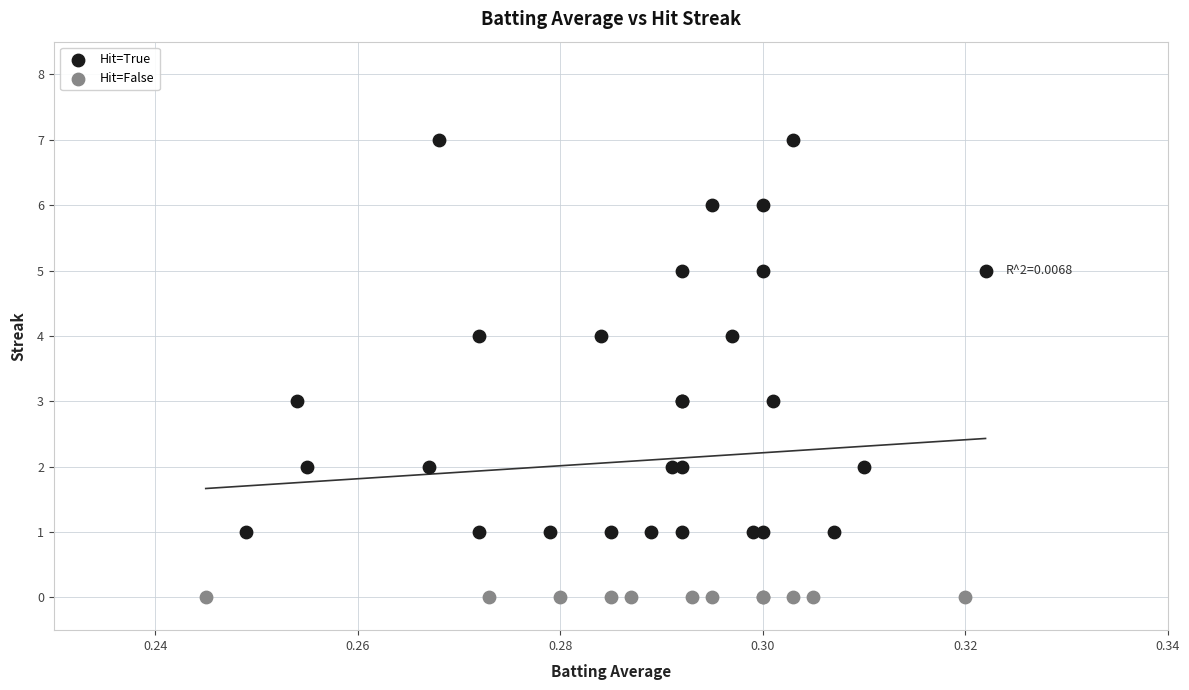

Which series contains the lowest Y value?

Hit=False